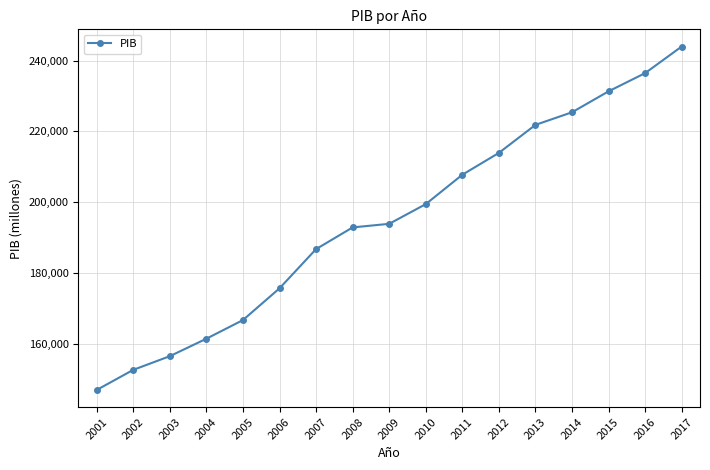

How many data points are less than 193909?

8